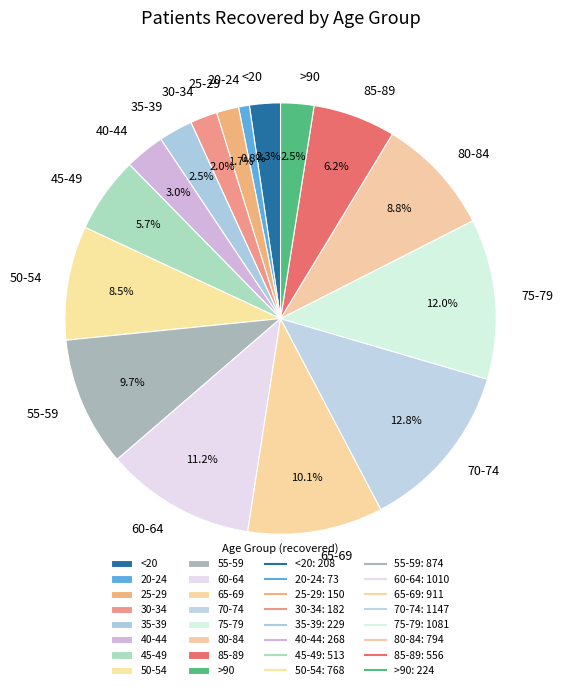

Is 80-84 the majority of the pie?

No